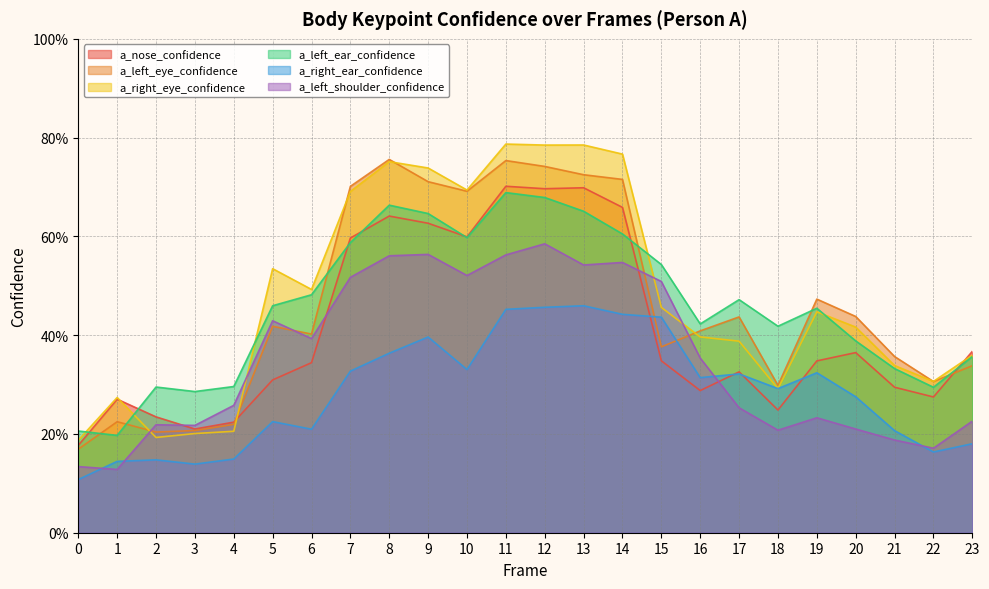

Reading left to right, extract all data points from this chart.

a_nose_confidence: 0=0.2	1=0.3	2=0.2	3=0.2	4=0.2	5=0.3	6=0.3	7=0.6	8=0.6	9=0.6	10=0.6	11=0.7	12=0.7	13=0.7	14=0.7	15=0.3	16=0.3	17=0.3	18=0.2	19=0.3	20=0.4	21=0.3	22=0.3	23=0.4
a_left_eye_confidence: 0=0.2	1=0.2	2=0.2	3=0.2	4=0.2	5=0.4	6=0.4	7=0.7	8=0.8	9=0.7	10=0.7	11=0.8	12=0.7	13=0.7	14=0.7	15=0.4	16=0.4	17=0.4	18=0.3	19=0.5	20=0.4	21=0.4	22=0.3	23=0.3
a_right_eye_confidence: 0=0.2	1=0.3	2=0.2	3=0.2	4=0.2	5=0.5	6=0.5	7=0.7	8=0.8	9=0.7	10=0.7	11=0.8	12=0.8	13=0.8	14=0.8	15=0.5	16=0.4	17=0.4	18=0.3	19=0.4	20=0.4	21=0.3	22=0.3	23=0.4
a_left_ear_confidence: 0=0.2	1=0.2	2=0.3	3=0.3	4=0.3	5=0.5	6=0.5	7=0.6	8=0.7	9=0.6	10=0.6	11=0.7	12=0.7	13=0.7	14=0.6	15=0.5	16=0.4	17=0.5	18=0.4	19=0.5	20=0.4	21=0.3	22=0.3	23=0.4
a_right_ear_confidence: 0=0.1	1=0.1	2=0.1	3=0.1	4=0.1	5=0.2	6=0.2	7=0.3	8=0.4	9=0.4	10=0.3	11=0.5	12=0.5	13=0.5	14=0.4	15=0.4	16=0.3	17=0.3	18=0.3	19=0.3	20=0.3	21=0.2	22=0.2	23=0.2
a_left_shoulder_confidence: 0=0.1	1=0.1	2=0.2	3=0.2	4=0.3	5=0.4	6=0.4	7=0.5	8=0.6	9=0.6	10=0.5	11=0.6	12=0.6	13=0.5	14=0.5	15=0.5	16=0.4	17=0.3	18=0.2	19=0.2	20=0.2	21=0.2	22=0.2	23=0.2